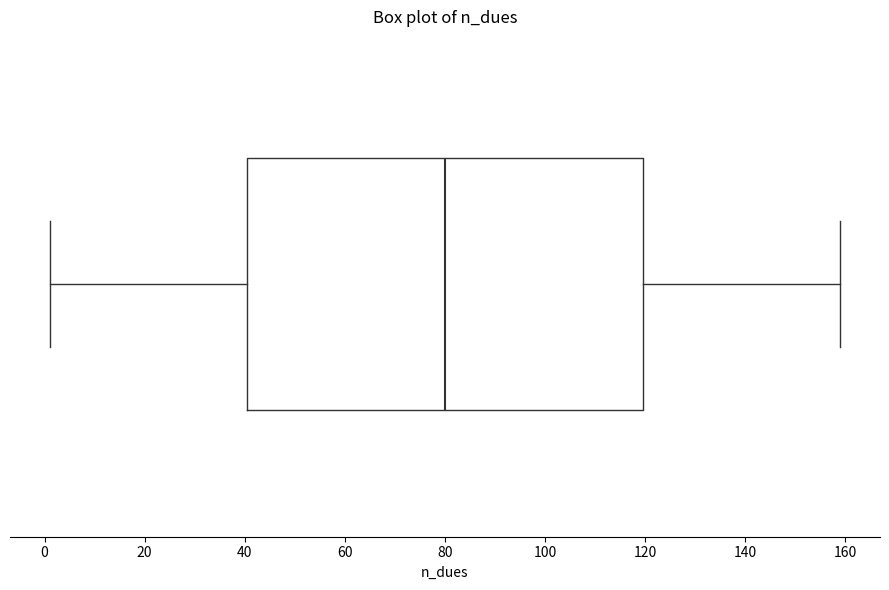

Where does the median line of the box sit on the x-axis? The values are not printed on the chart, so give them approximately, as read against the axis.

80